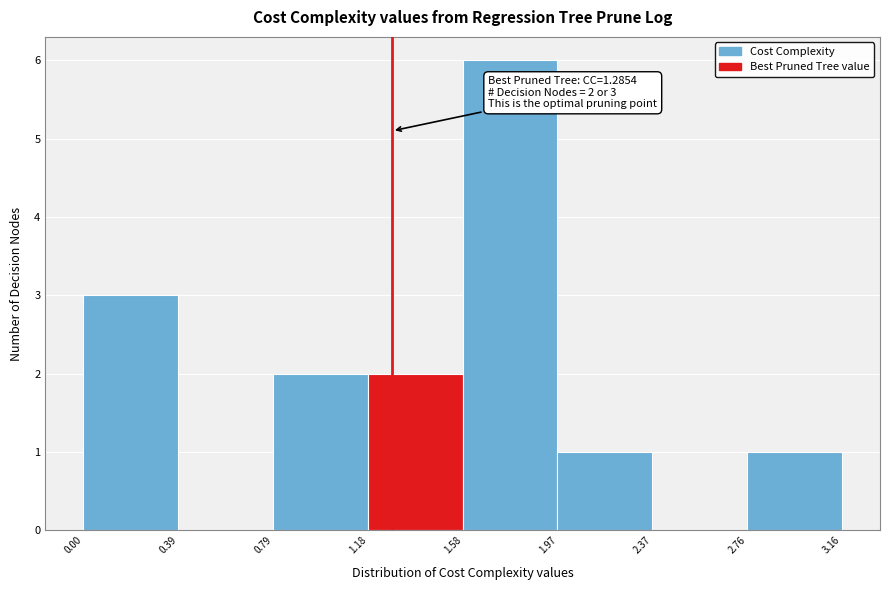

Which range on the x-axis has the tallest bar?

1.58 to 1.97